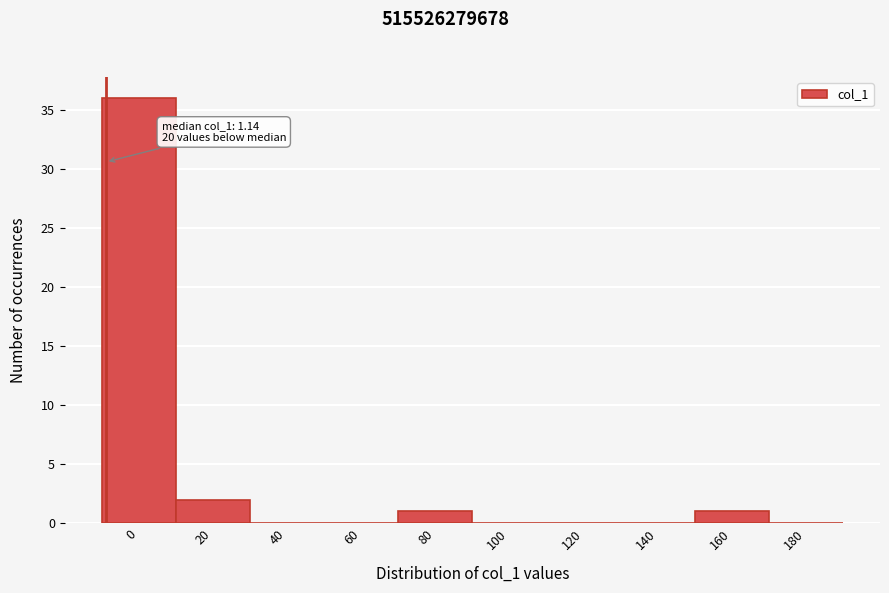

Reading right to left, extract all data points from this chart.

180=0	160=1	140=0	120=0	100=0	80=1	60=0	40=0	20=2	0=36